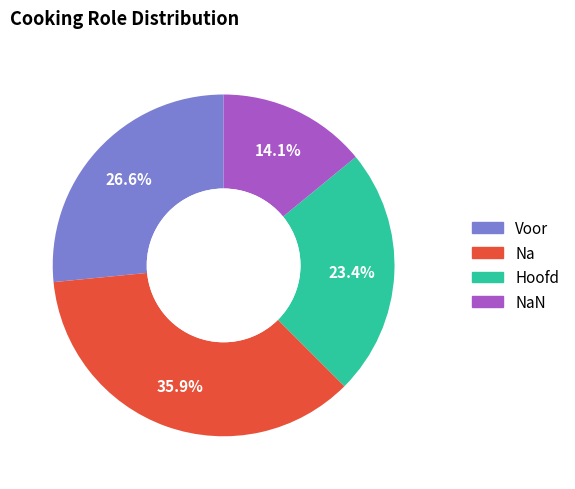

Does any single category account for the majority?

No